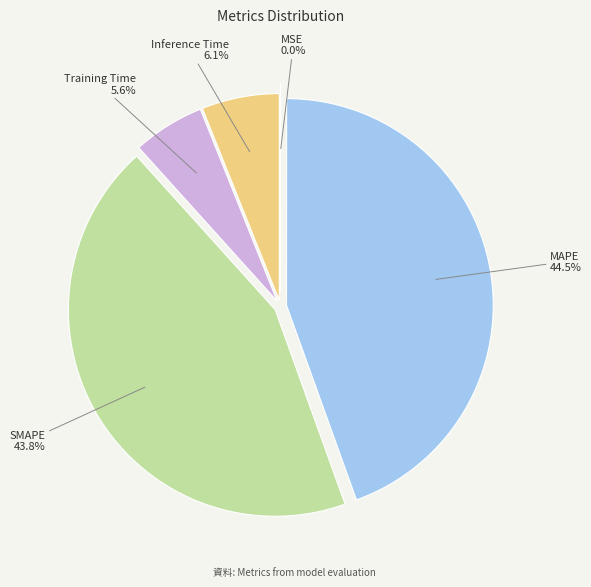

How much of the chart is everything except SMAPE?

56.2%